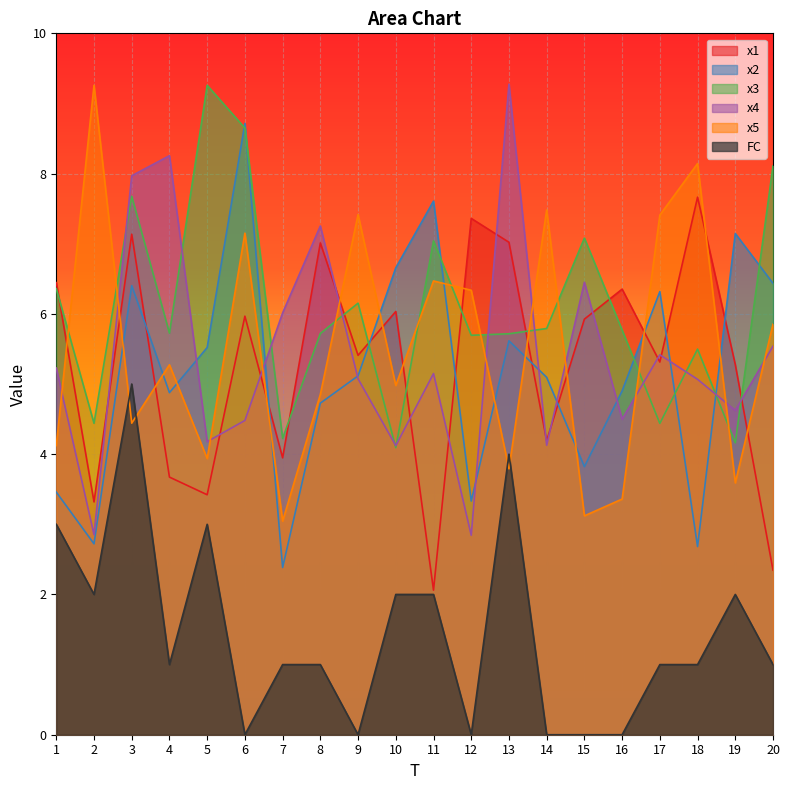

How many values in the FC series exceed 1?

8